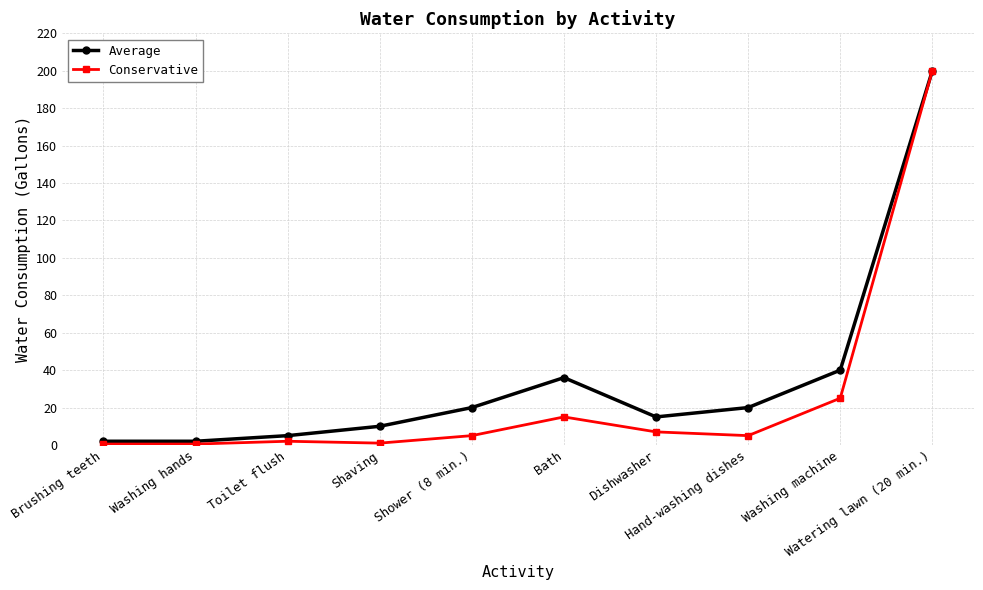

What are all the series names shown in the legend?

Average, Conservative